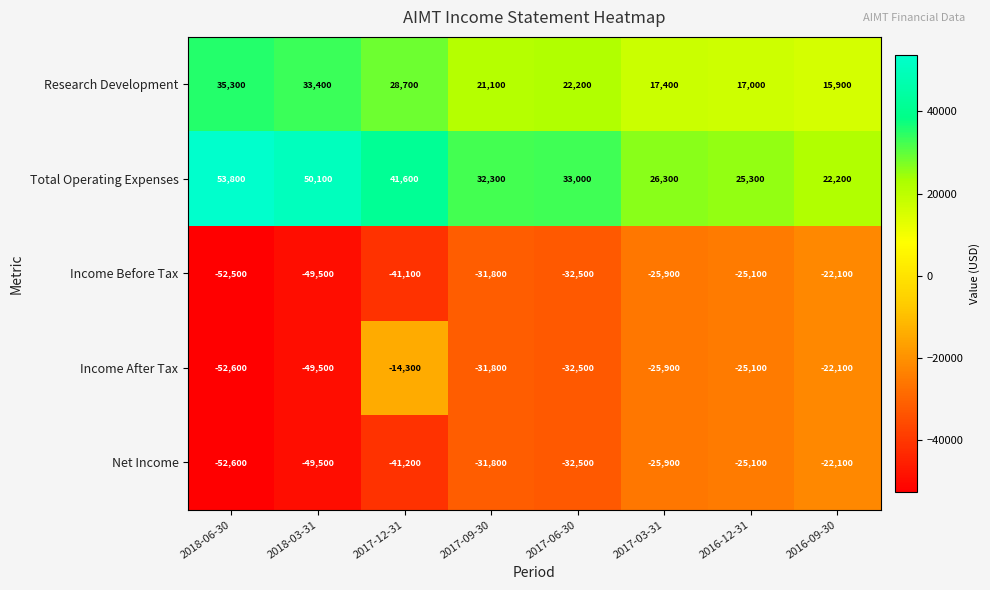

Which series has the largest range (max minus min)?

Income After Tax